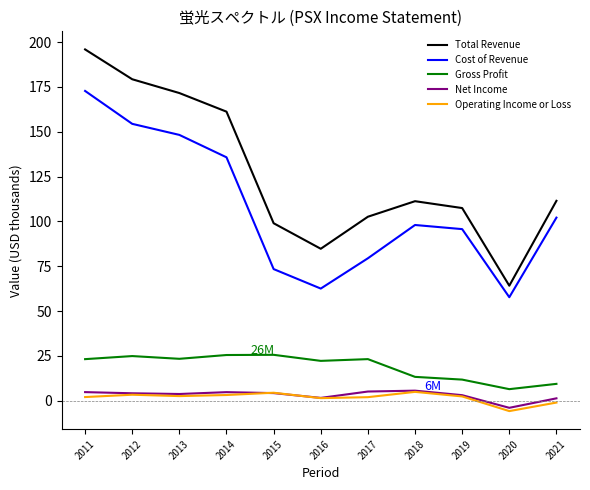

What is the sum of the Net Income values at 2014 and 2016?

6.3